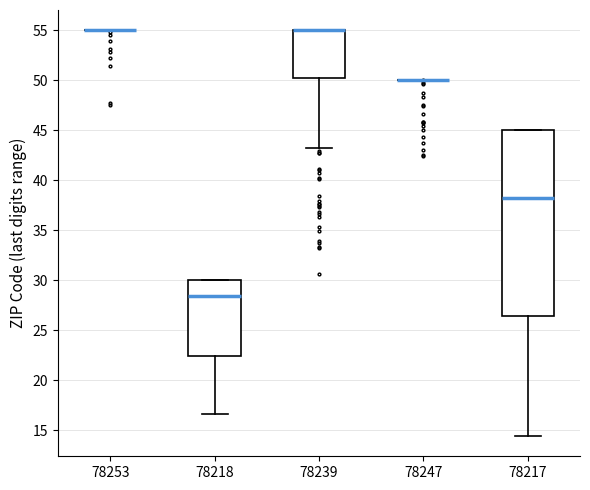

Reading left to right, read every box against the y-axis: the position of its median line, the range the box covers, and the ends of its whiskers. The values are not printed on the chart, so give them approximately, as read against the axis.

78253: box collapsed to a line at 55.0, whiskers 55.0 to 55.0
78218: median 28.5, box 22.5 to 30.0, whiskers 16.5 to 30.0
78239: median 55.0 (drawn on the box's upper edge), box 50.0 to 55.0, whiskers 43.0 to 55.0
78247: box collapsed to a line at 50.0, whiskers 50.0 to 50.0
78217: median 38.0, box 26.5 to 45.0, whiskers 14.5 to 45.0